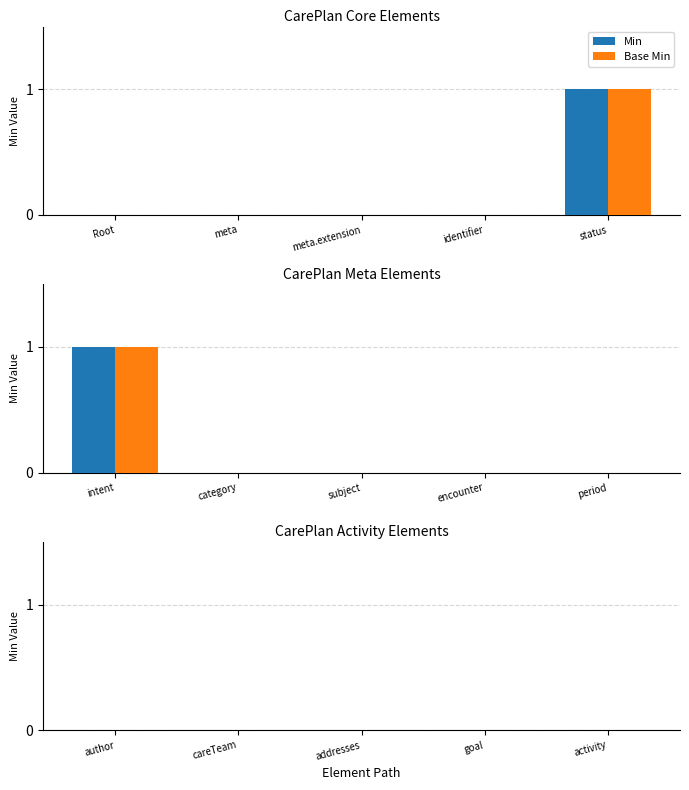

Reading right to left, what are all the values shown in this chart?

Min: 0	0	0	0	0	0	0	0	0	1	1	0	0	0	0
Base Min: 0	0	0	0	0	0	0	0	0	1	1	0	0	0	0